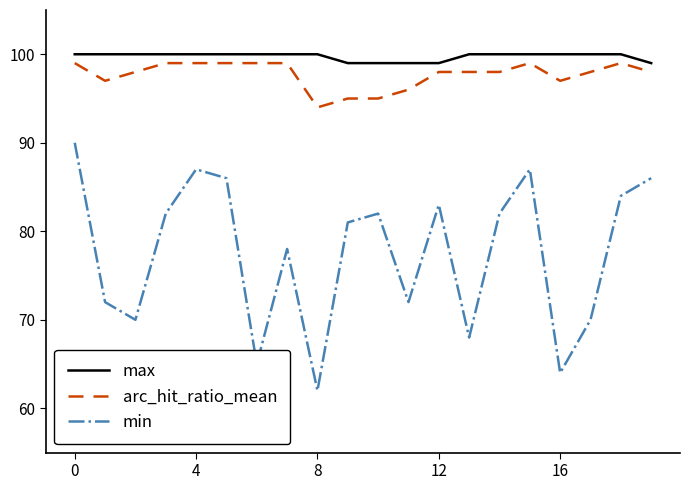

How many lines are shown in the chart?

3